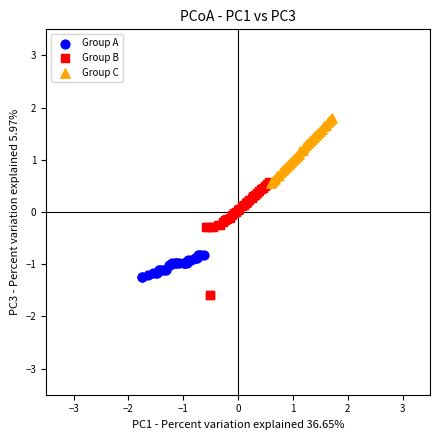

Which series contains the lowest Y value?

Group B